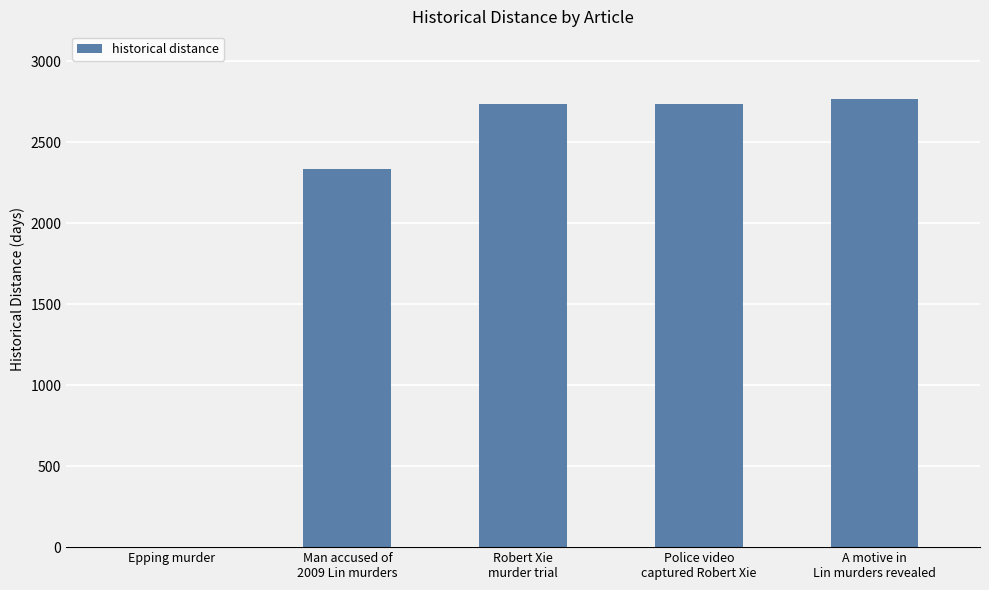

What is the sum of all values?

10583